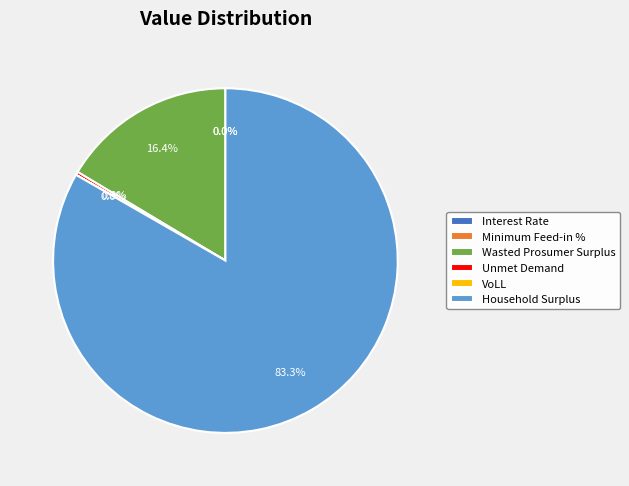

What is the largest slice in the pie chart?

Household Surplus